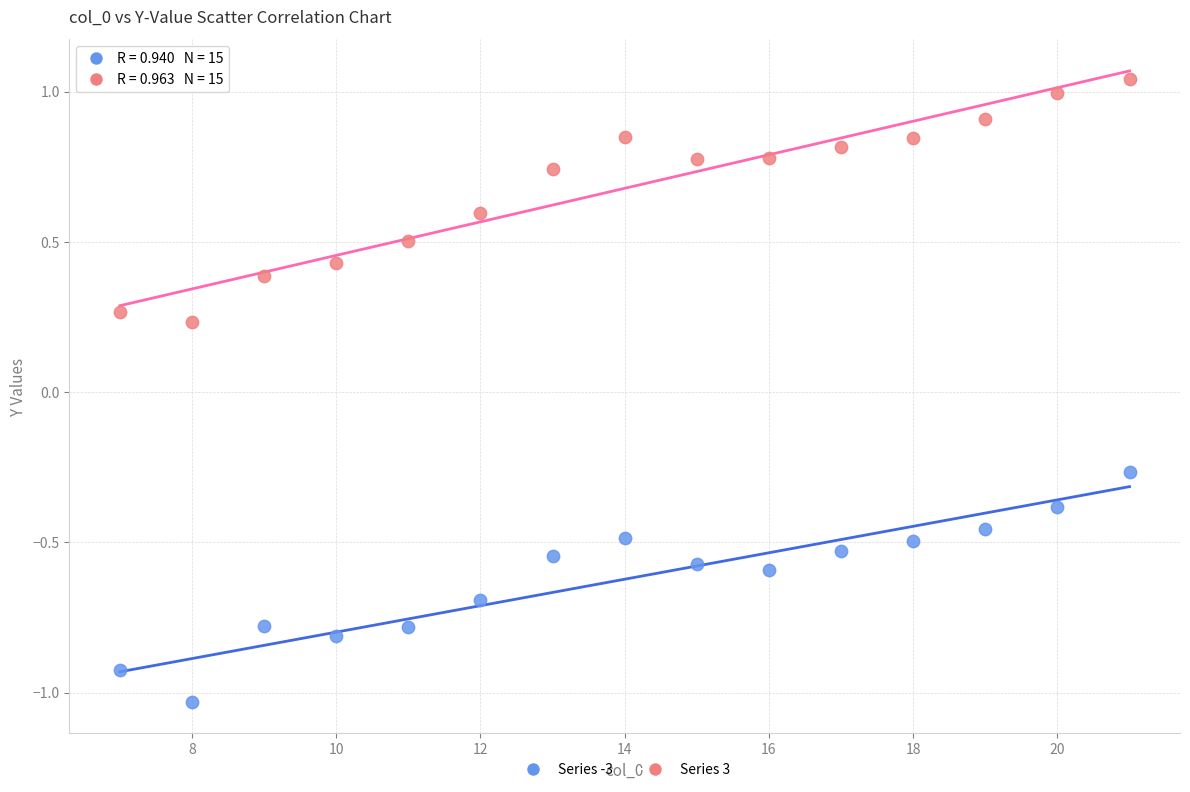

Across all data points, what is the range of X values (max minus min)?

14.0